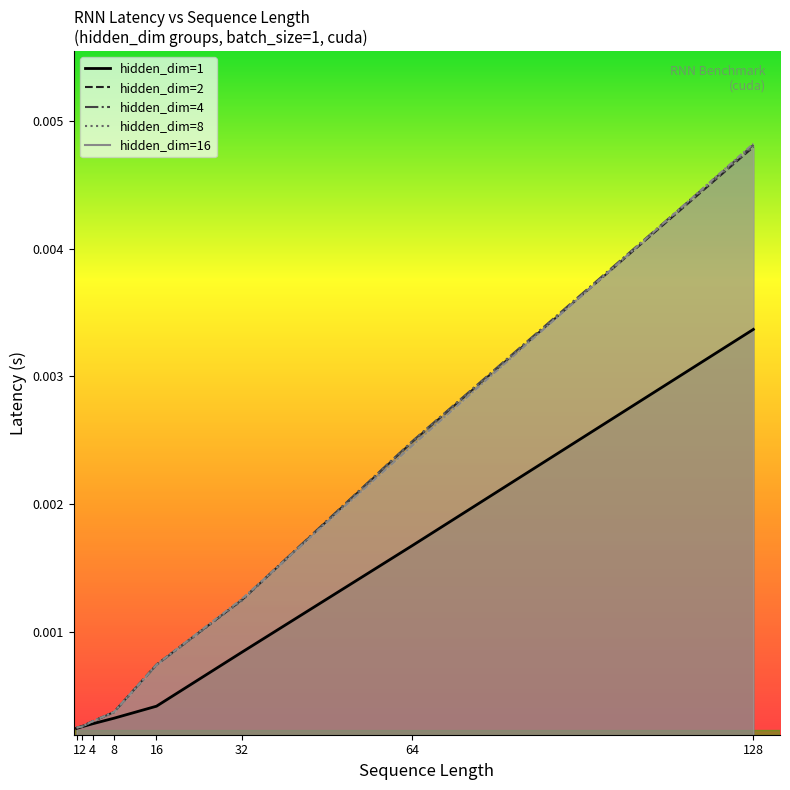

Is the value of latency at 64 greater than the value of macs_normalized at 64?

No